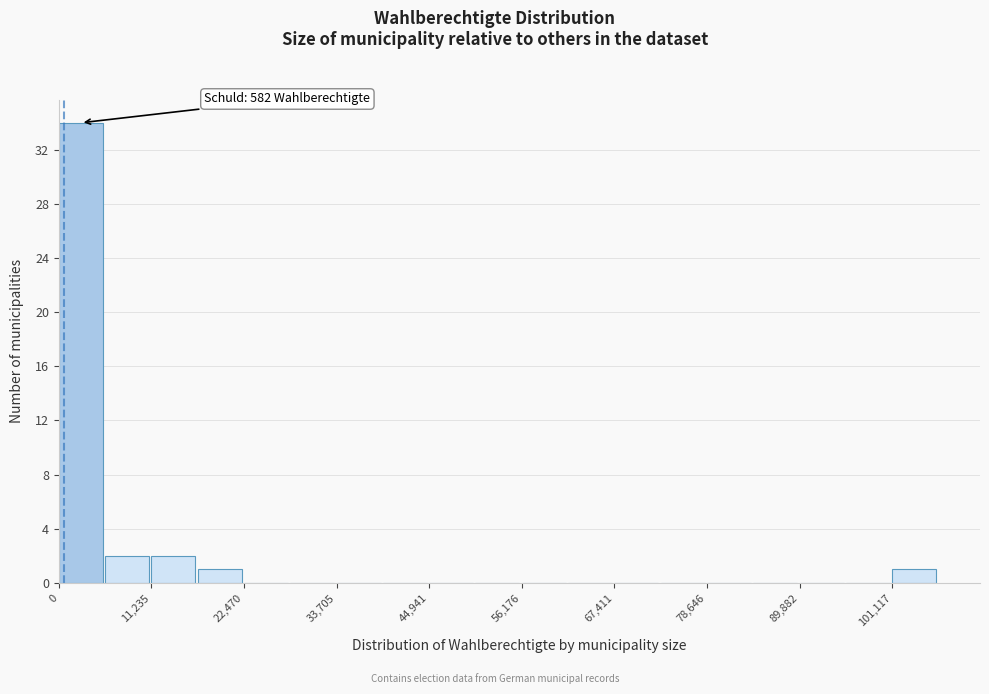

Around what value on the x-axis is the tallest bar? Give the approximate position of its centre, as read against the axis.

2000